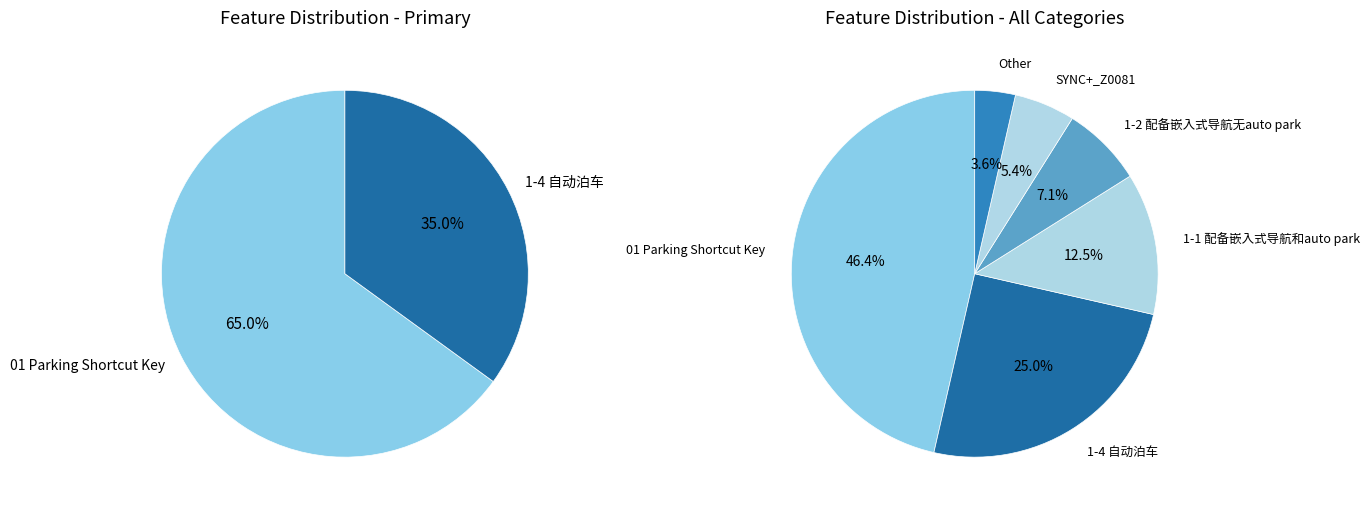

Rank the categories by value from highest to lowest.

01 Parking Shortcut Key, 1-4 自动泊车, 1-1 配备嵌入式导航和auto park, 1-2 配备嵌入式导航无auto park, SYNC+_Z0081, Other